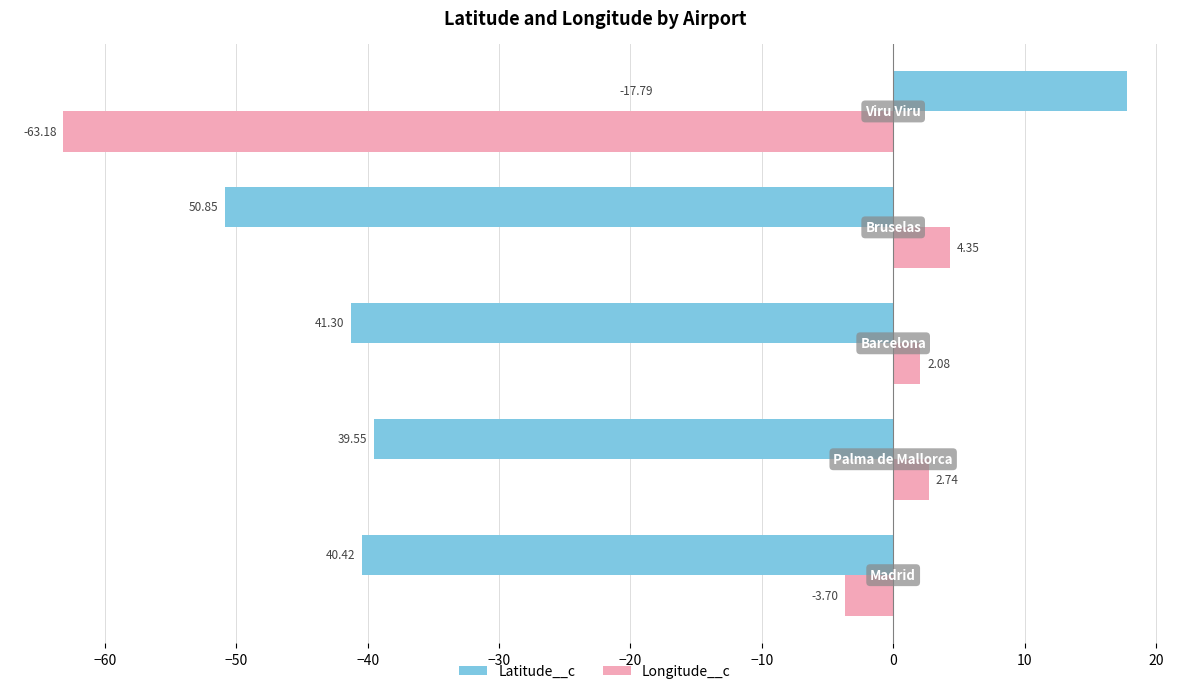

Which series has the widest spread of values?

Latitude__c